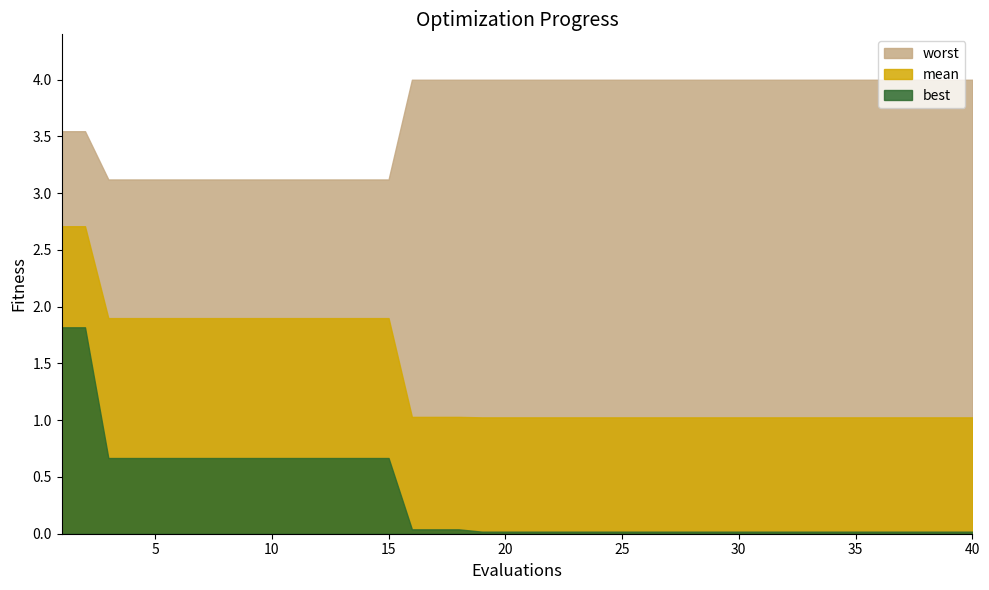

Is it true that worst equals 4.4 at 10?

False